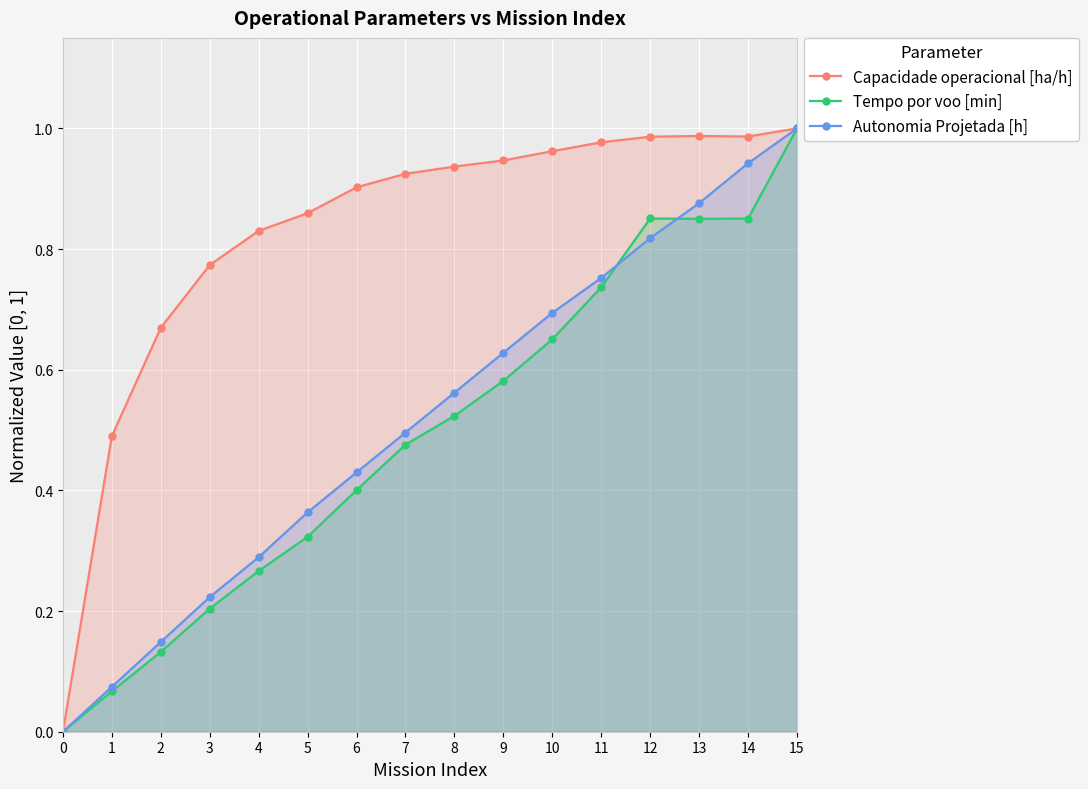

What value does the Capacidade operacional [ha/h] series have at 10?

1.0